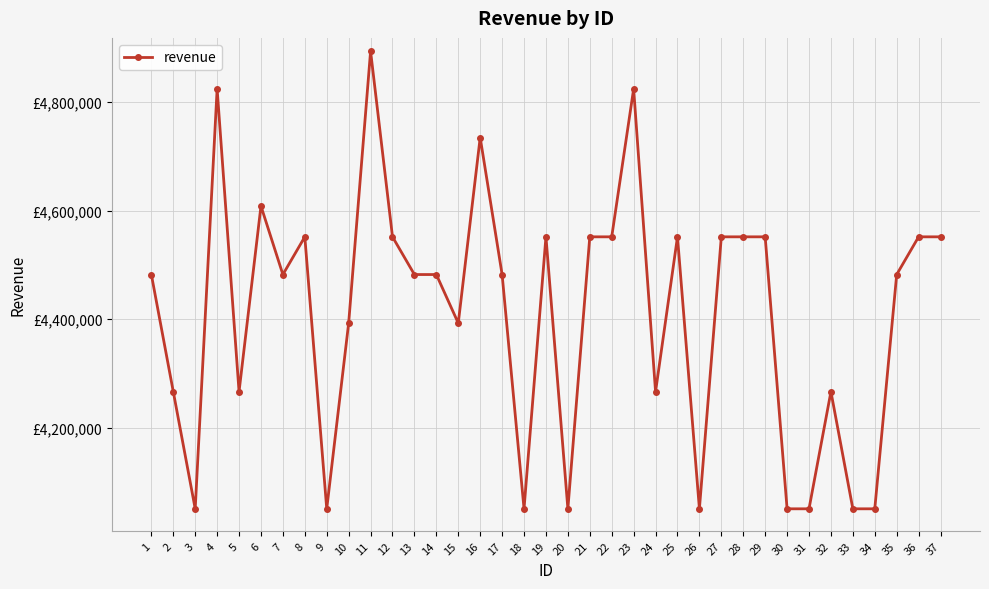

At which category does the chart reach its peak across all series?

11